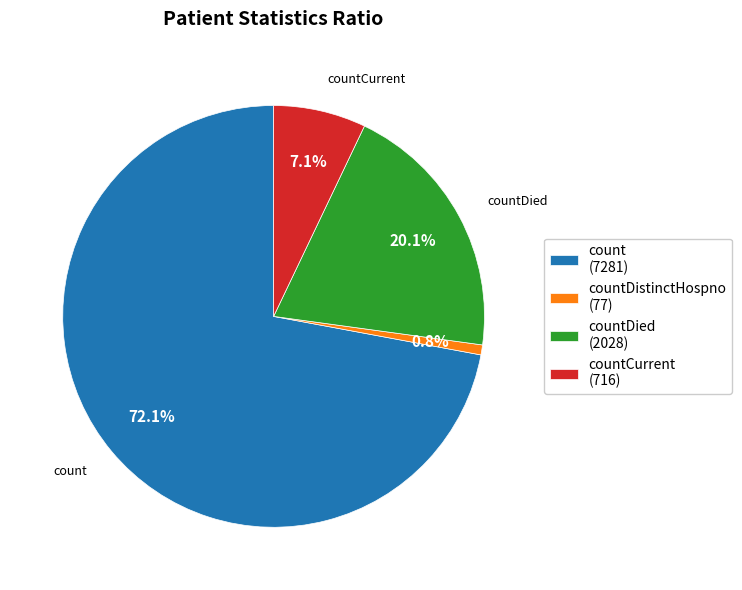

Combined, what portion of the pie is count (7281) and countDistinctHospno (77)?

72.8%